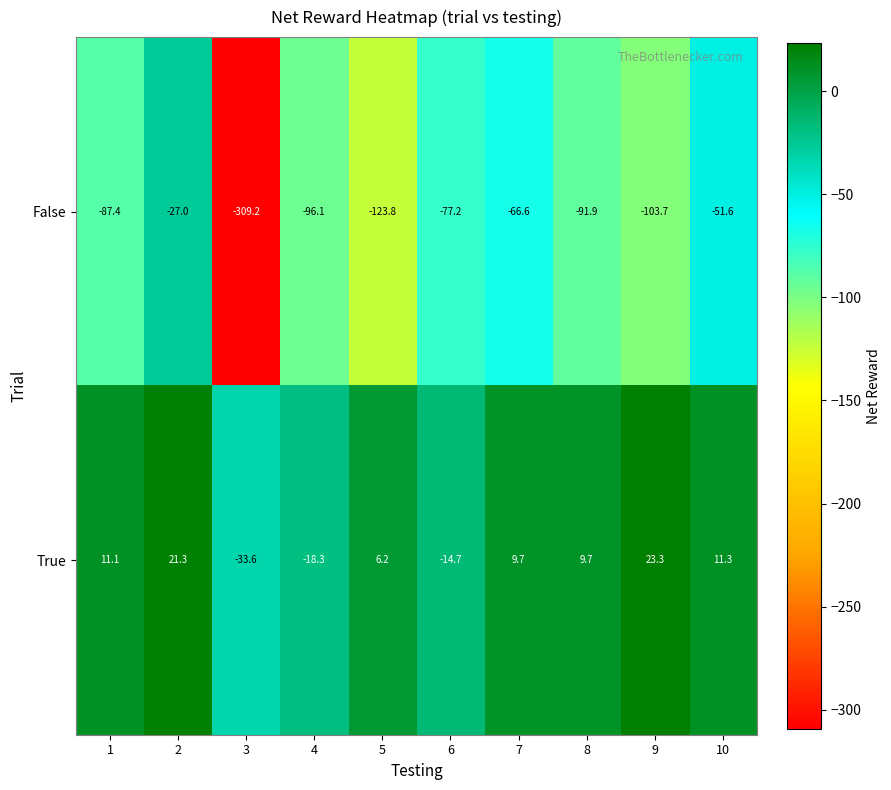

How many data points does each series have?

10